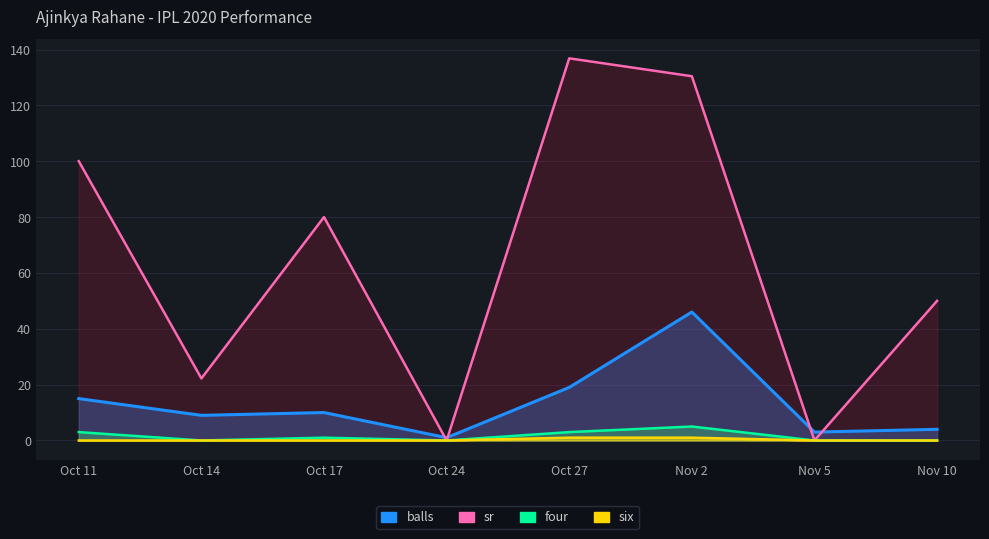

What is the difference between the maximum and minimum values in the six series?

1.0